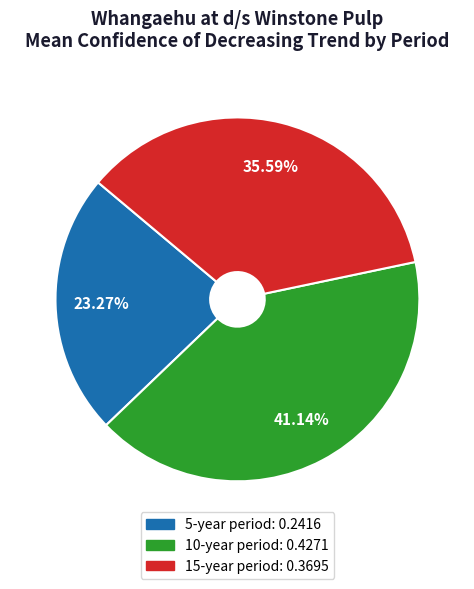

To the nearest percent, what percentage of the pie is 15-year period?

36%